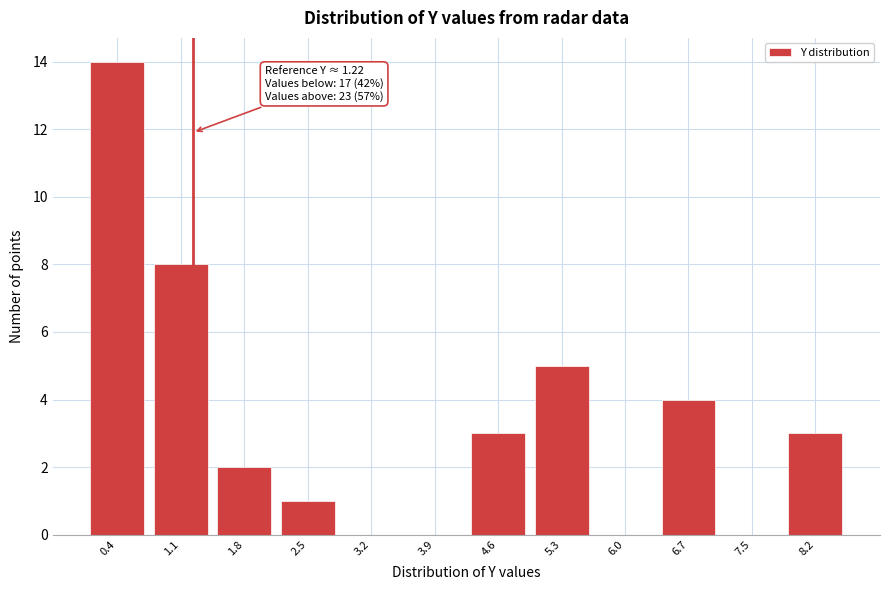

Over which range of the x-axis is the bar tallest?

0.0 to 0.7